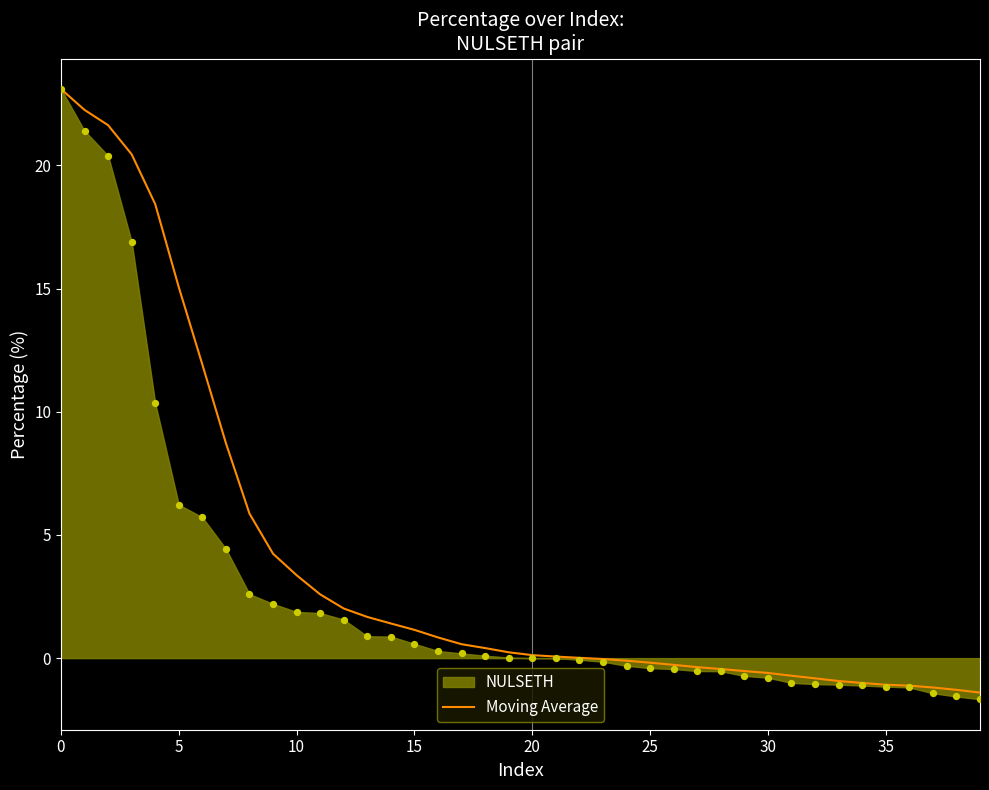

What is the minimum value for Moving Average?

-1.4